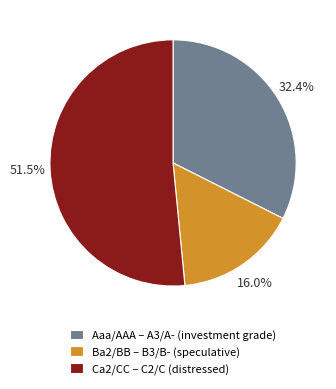

How many slices are in this pie chart?

3